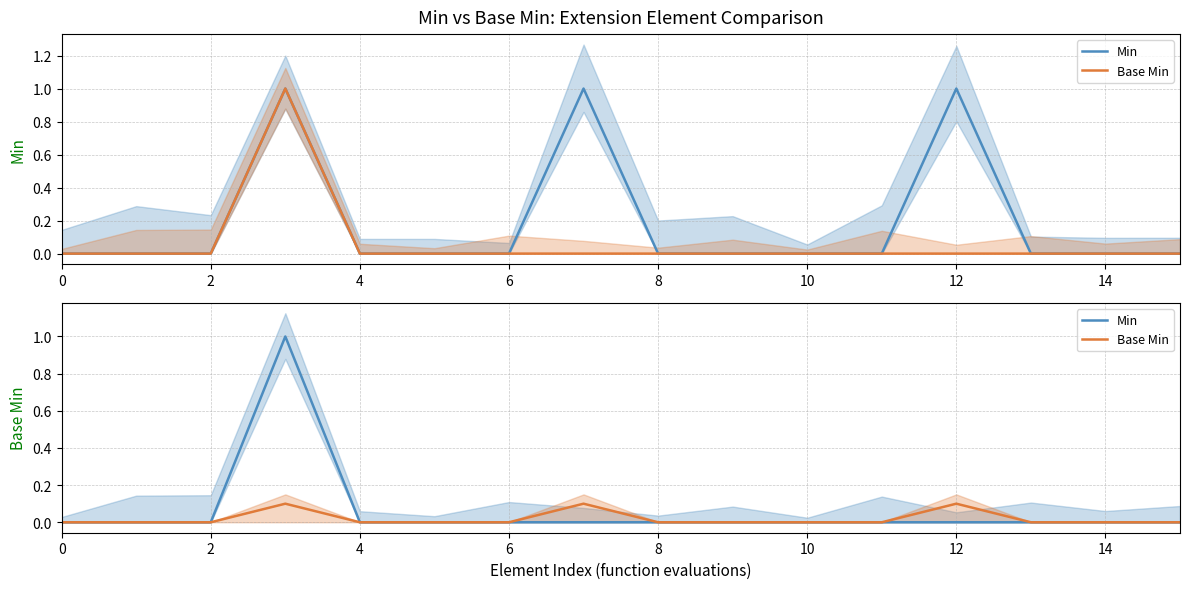

True or false: Min has more than 1 points higher than both neighbors.

False